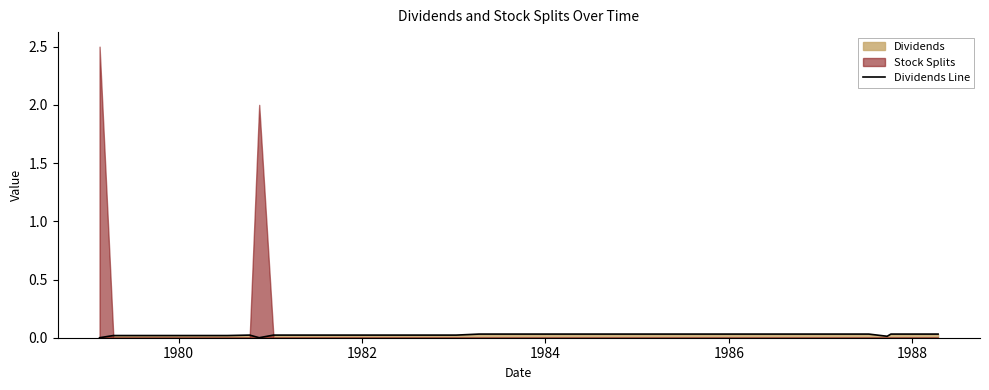

The chart shows a value of 0.0 at 30. True or false?

False